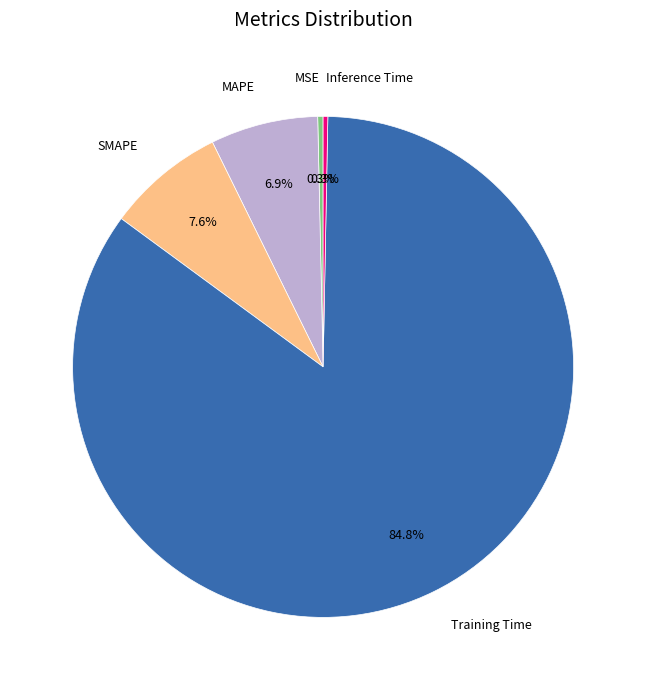

True or false: SMAPE accounts for 8% of the total.

True